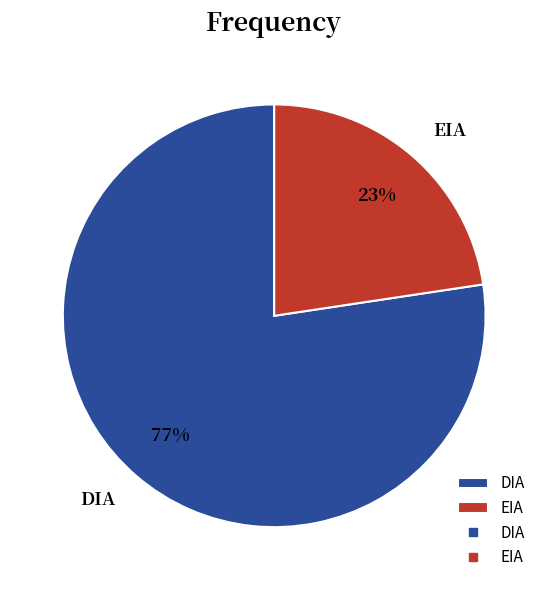

To the nearest percent, what percentage of the pie is EIA?

23%